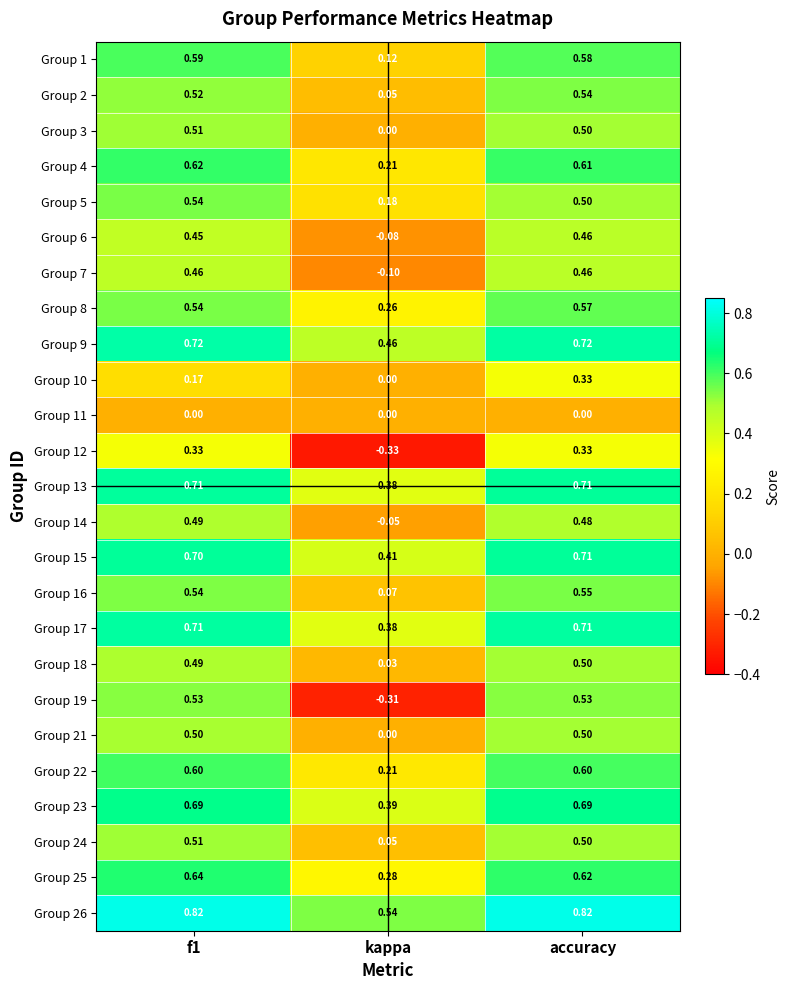

Which series has the largest total across all categories?

Group 26